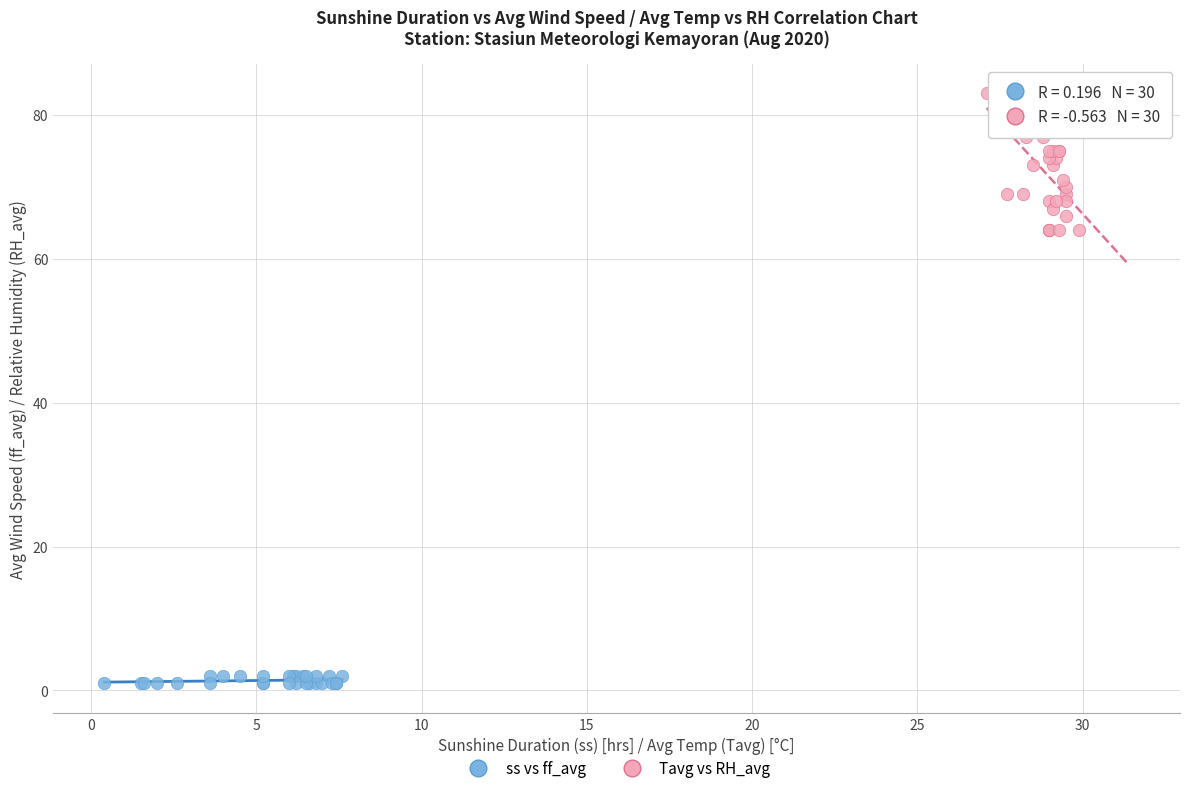

Which series contains the lowest Y value?

ss vs ff_avg